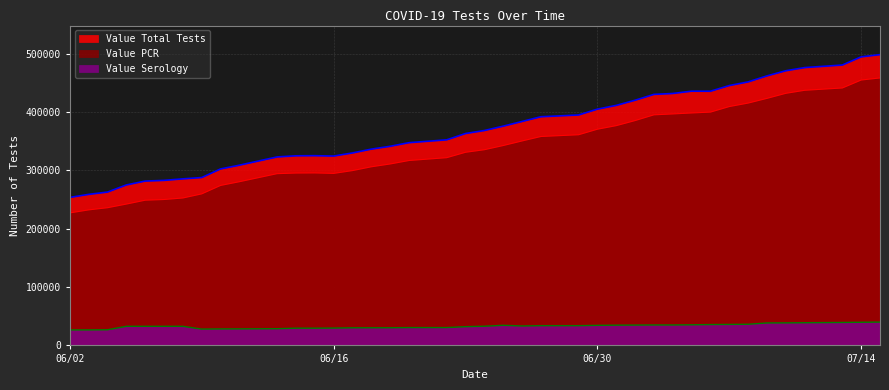

At which label does Value Serology first exceed 32876?

06/25/2020